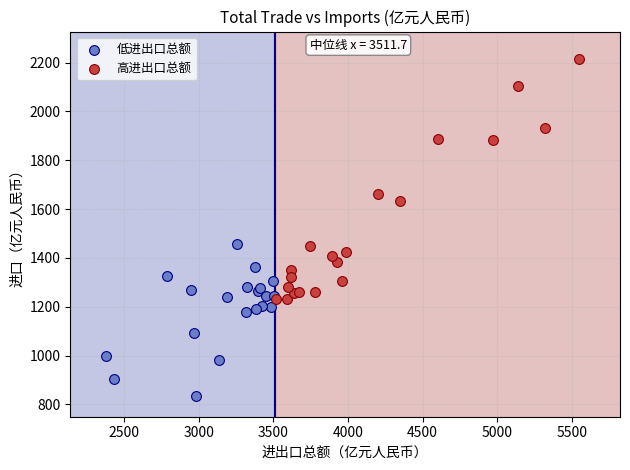

Which series has the widest spread of Y values?

高进出口总额